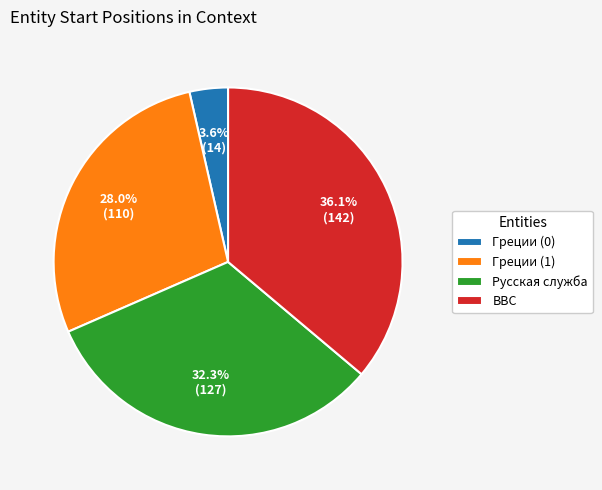

The Русская служба slice represents 32% of the pie. True or false?

True